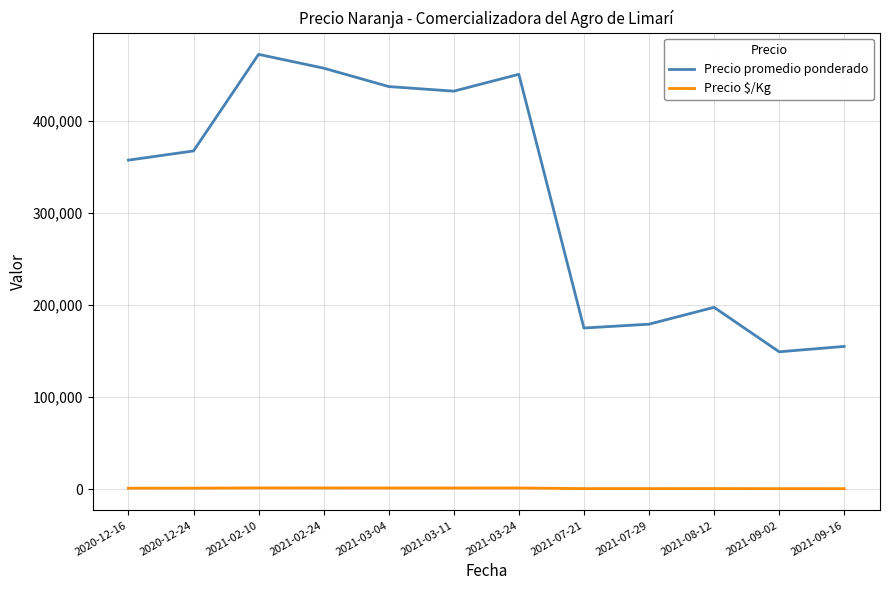

The value of Precio promedio ponderado at 2021-09-02 is 149167. True or false?

True